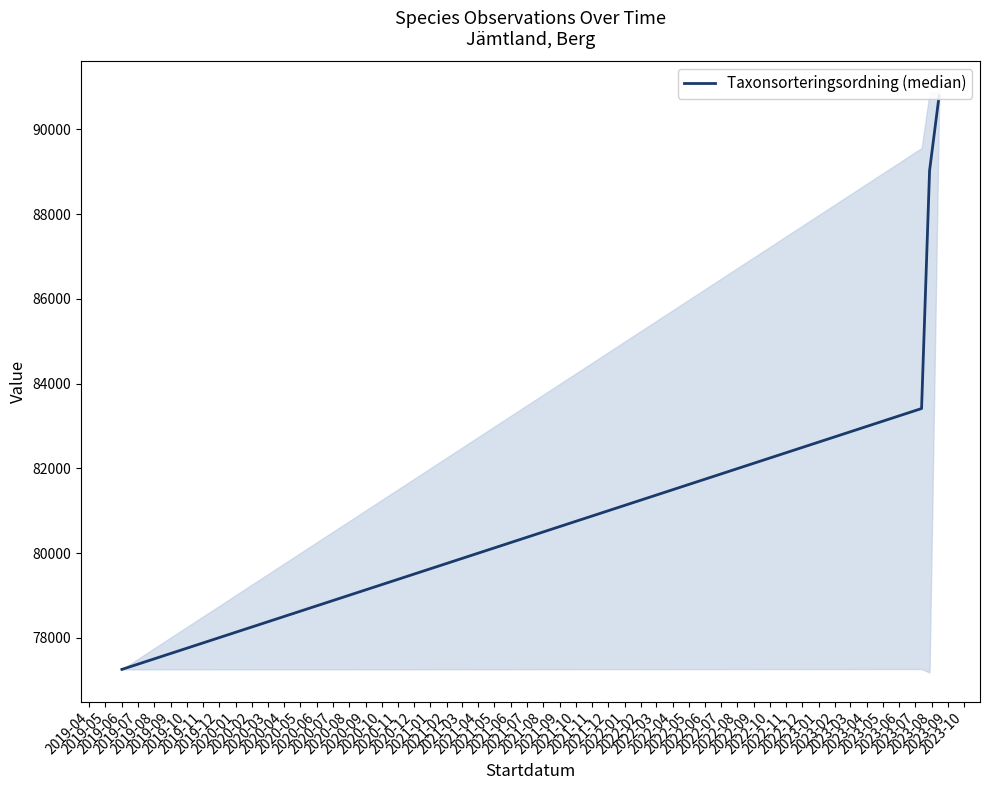

Approximately how many times larger is the value at 2019-06 compared to 2019-07?

1.0